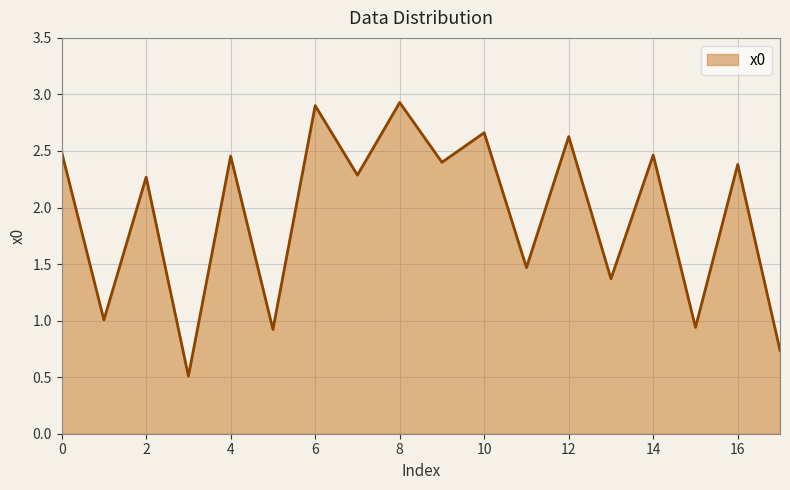

What is the greatest value displayed?

2.9